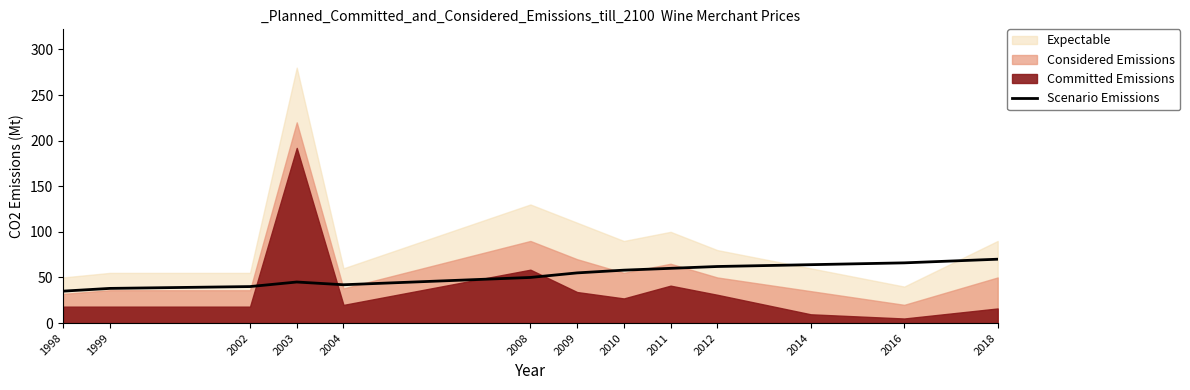

The chart shows a value of 58 at 2010. True or false?

True